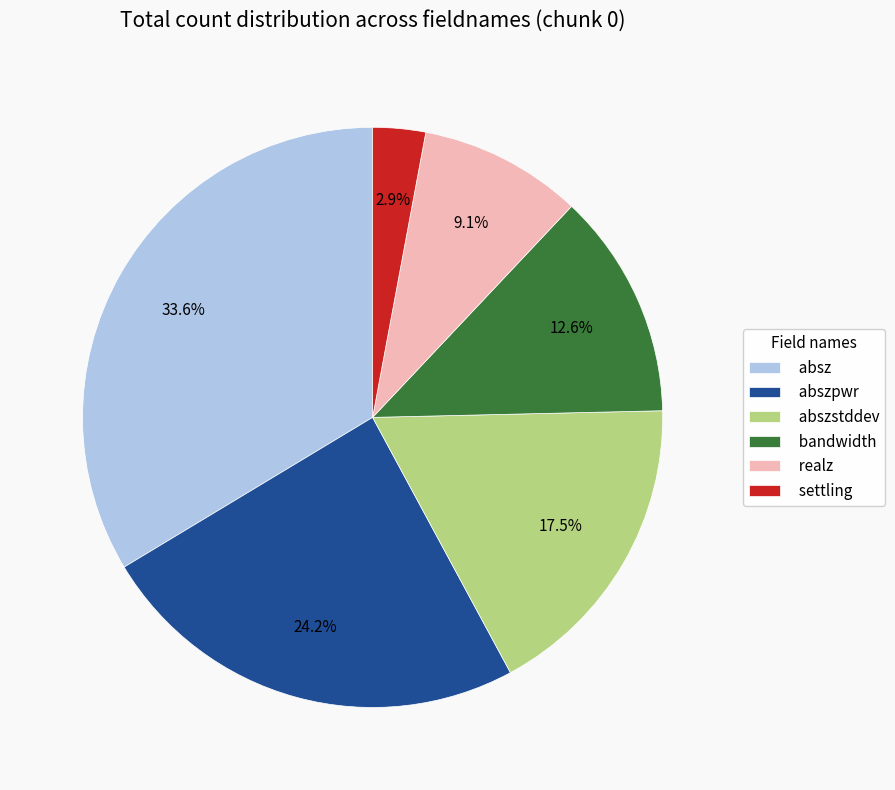

What is the total percentage of absz and realz?

42.7%